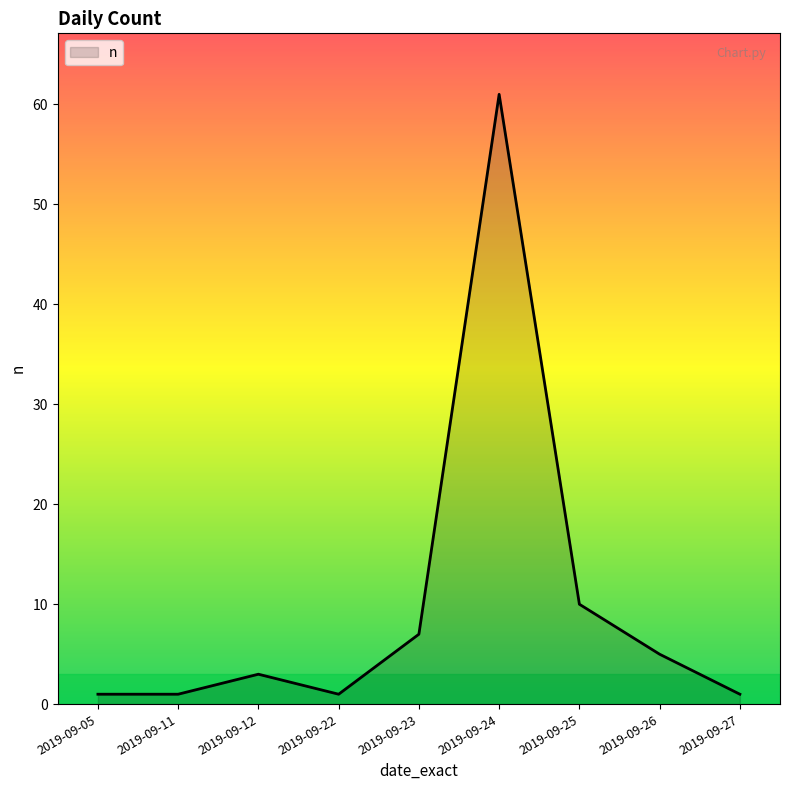

What is the change in value from 2019-09-12 to 2019-09-25?

+7